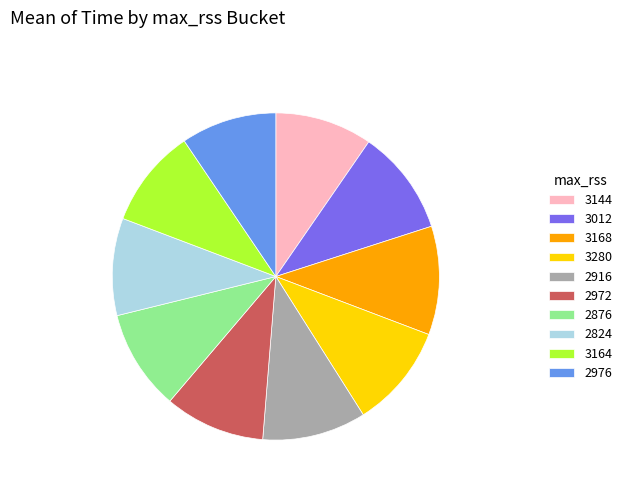

Is 3164 the majority of the pie?

No